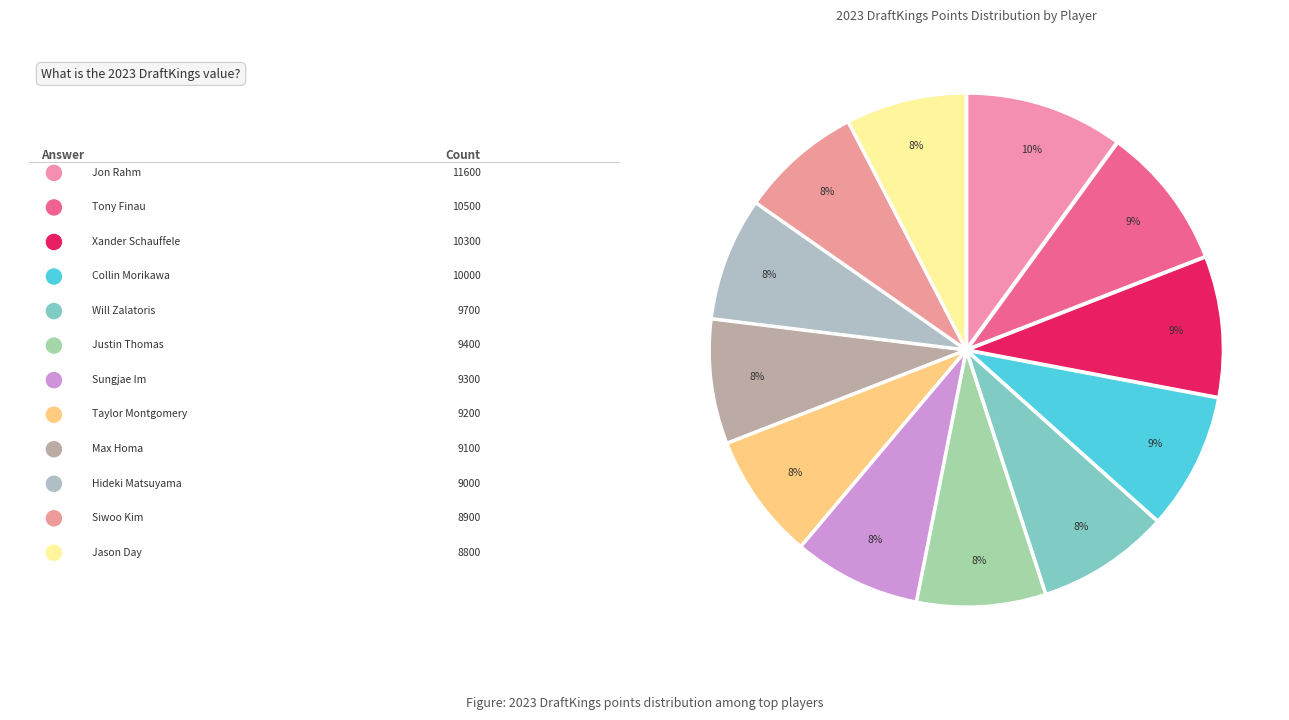

Which category has the biggest portion of the pie?

Jon Rahm